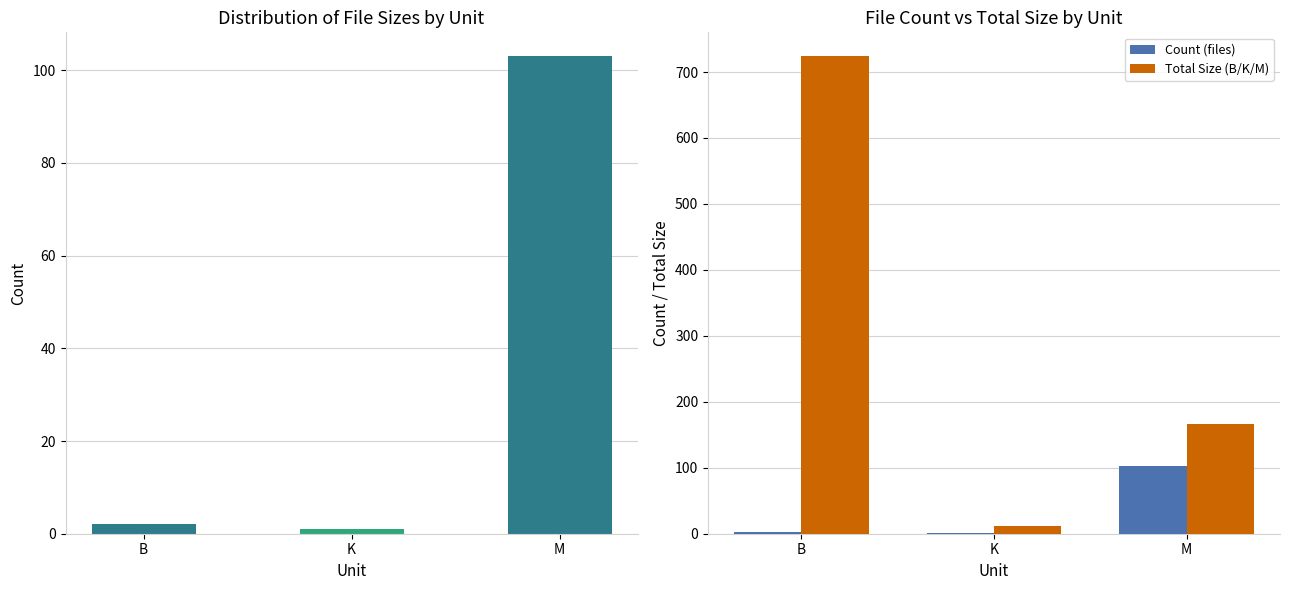

What is the sum of all Count values?

106.0